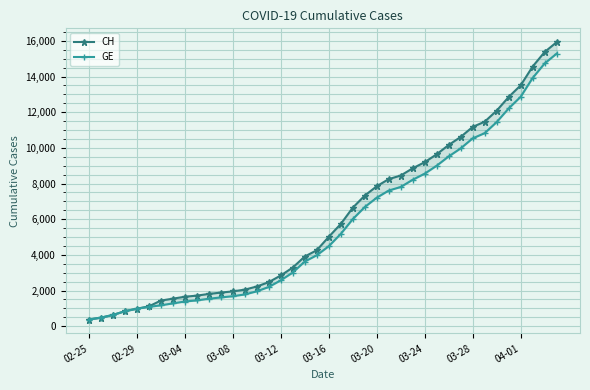

Which category has the lowest value in the GE series?

02-25